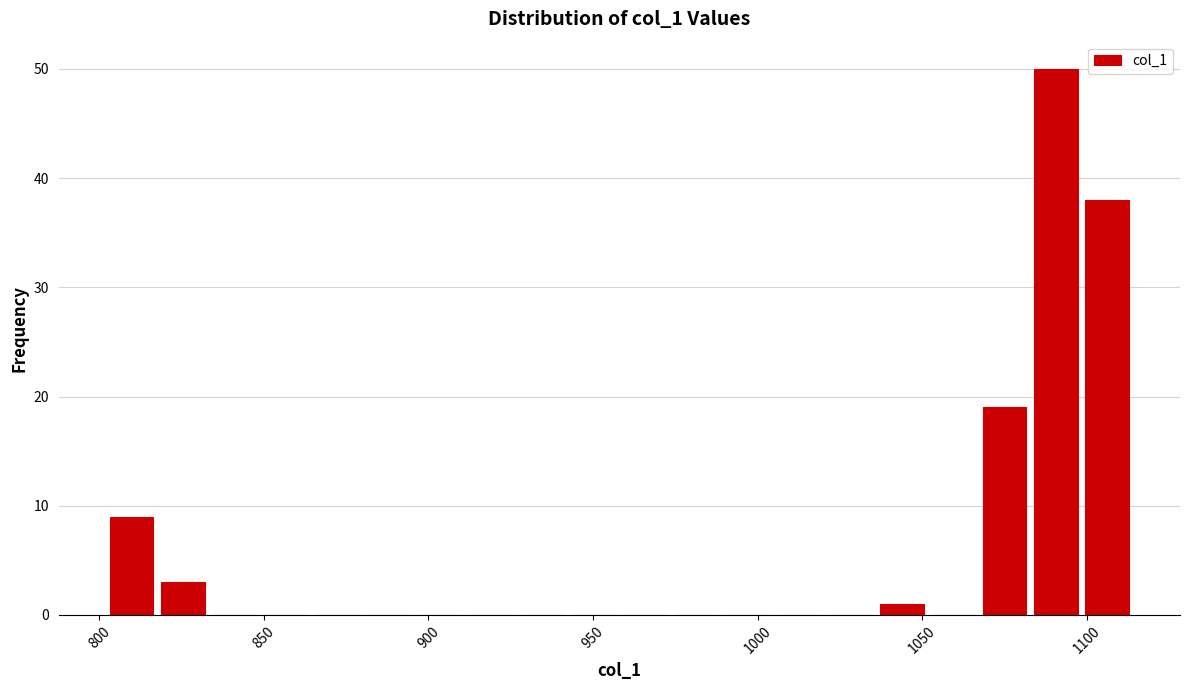

Read against the x-axis, roughly where is the centre of the tallest bar?

1090